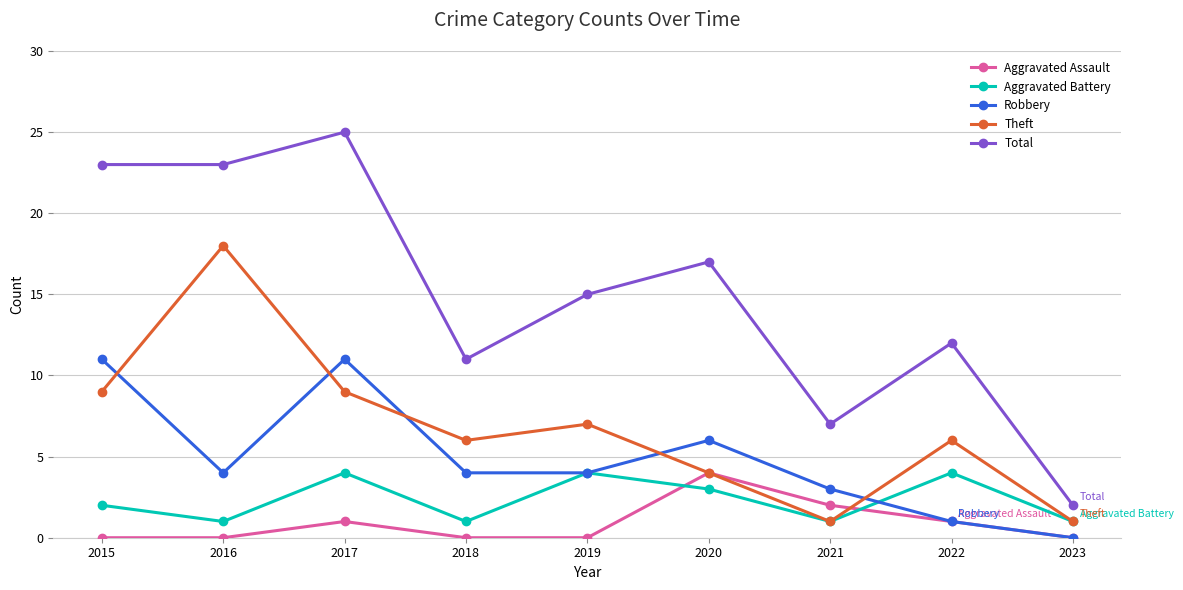

What is the difference between the maximum and minimum values in the Aggravated Assault series?

4